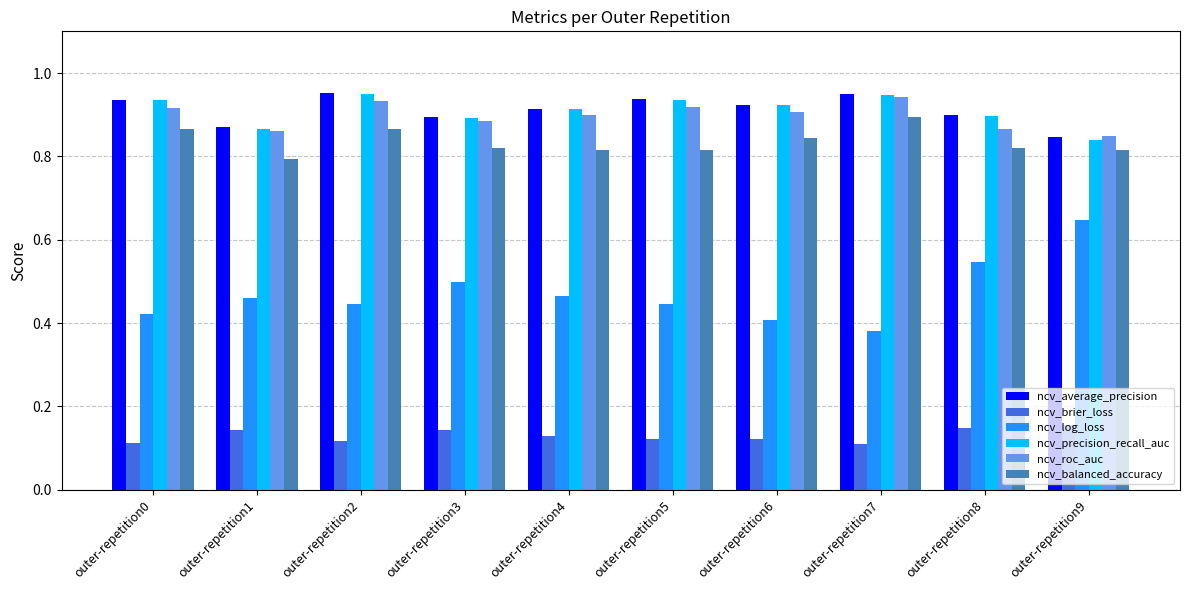

The value of ncv_average_precision at outer-repetition5 is 0.6. True or false?

False